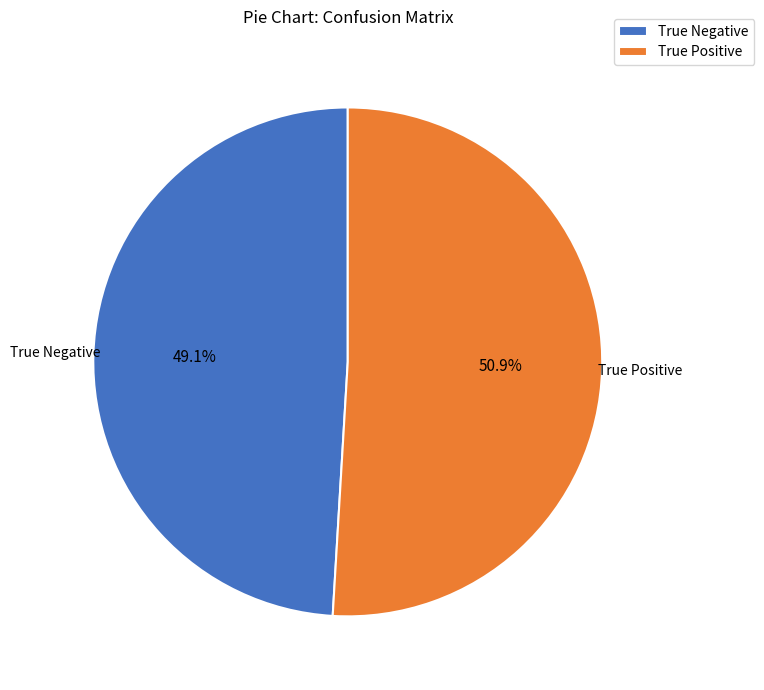

Between True Negative and True Positive, which is larger?

True Positive